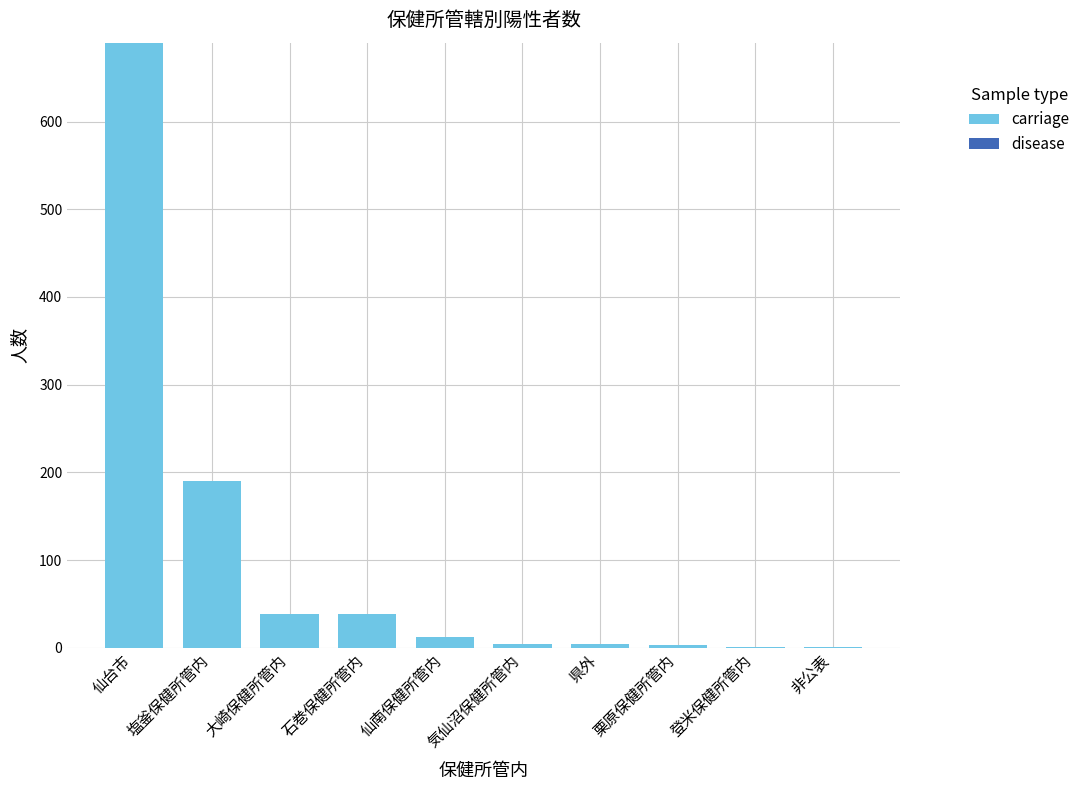

Are the bars horizontal?

No